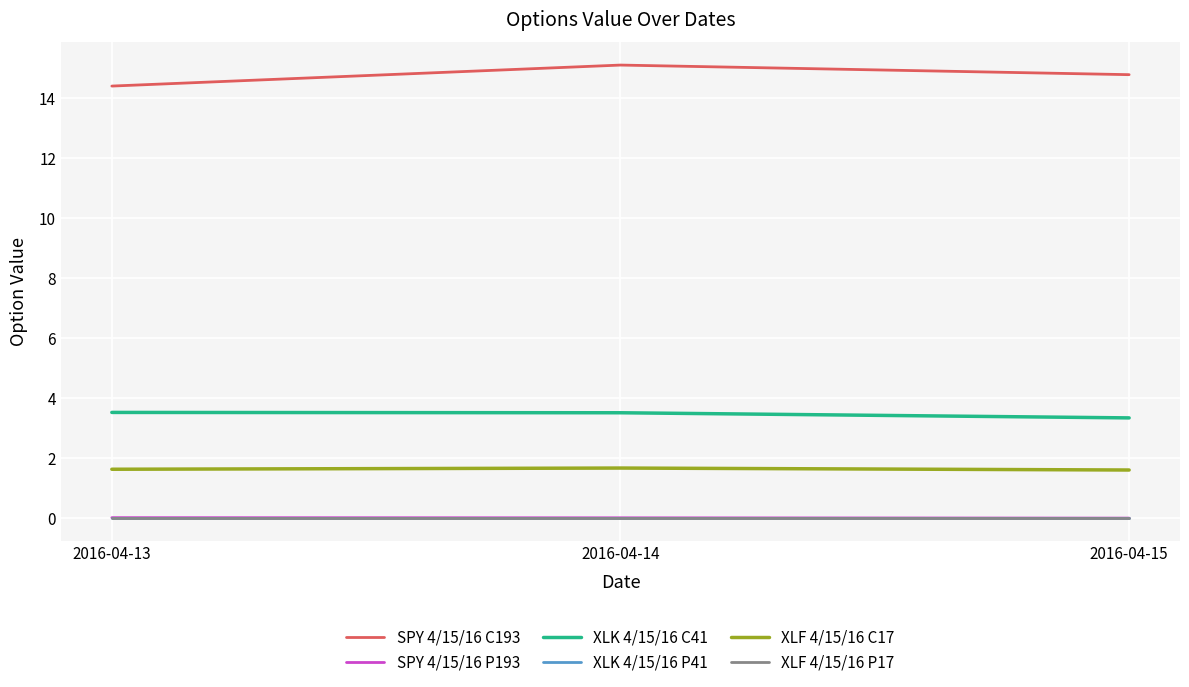

Is it true that SPY 4/15/16 P193 equals 0.0 at 2016-04-14?

True